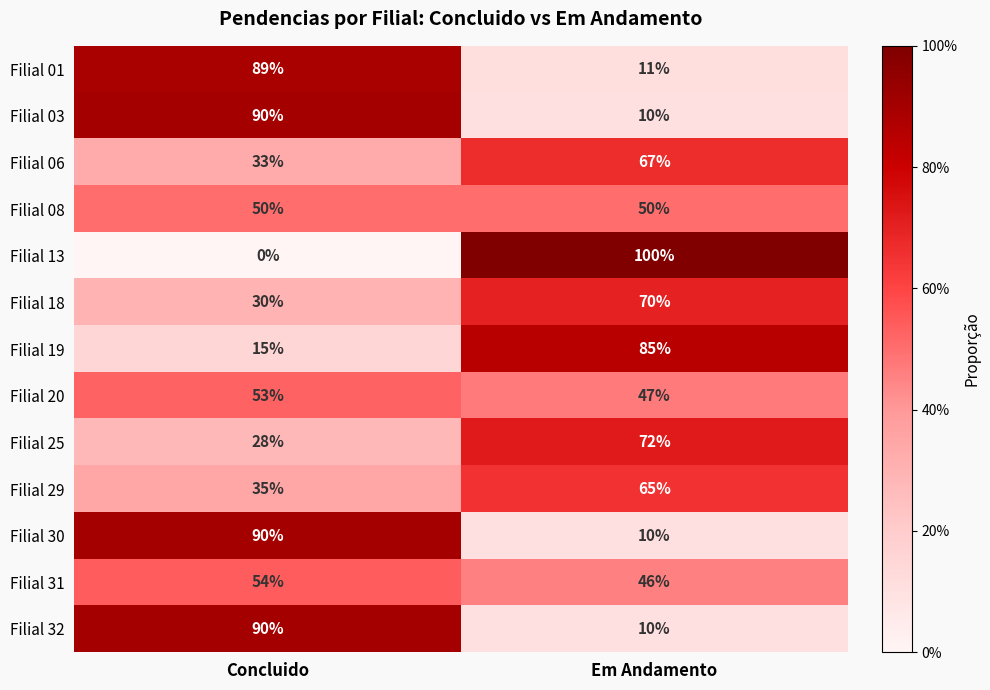

True or false: Filial 13 has a value of 0 at Concluido.

True